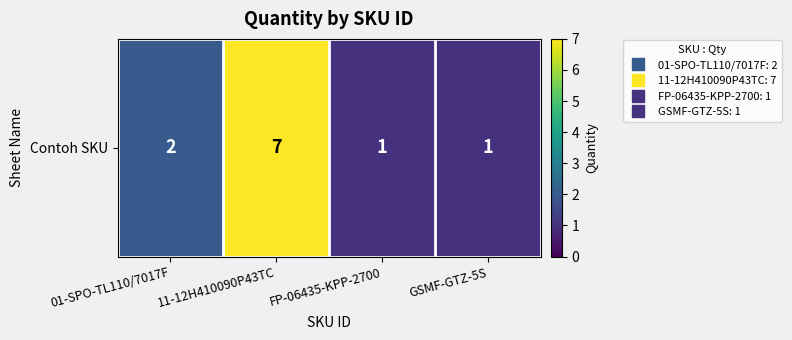

What is the ratio of the value at 01-SPO-TL110/7017F to the value at GSMF-GTZ-5S?

2.0